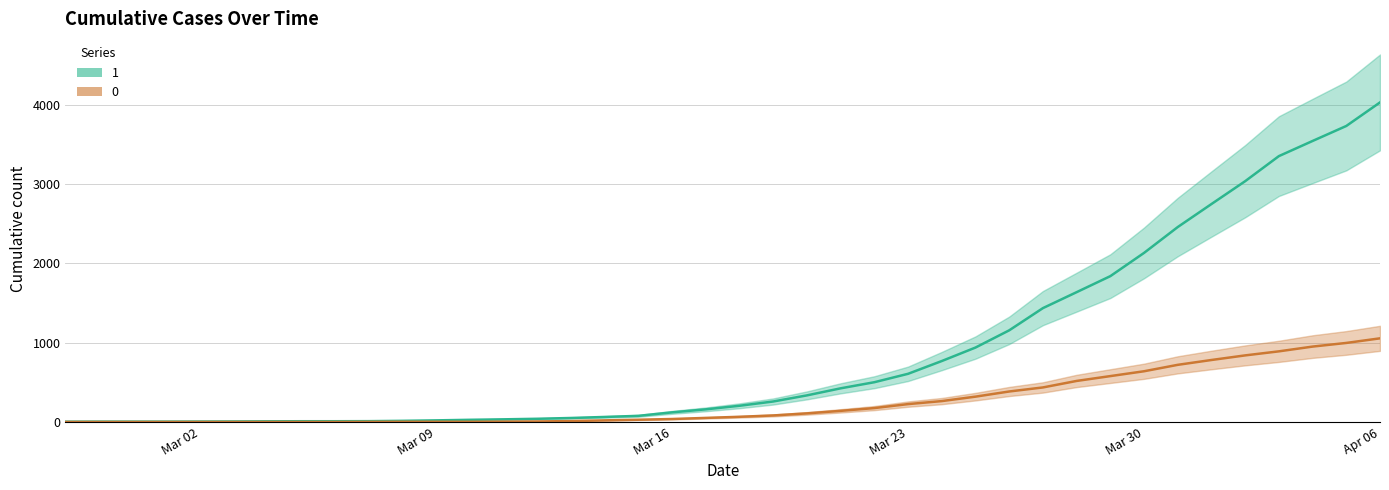

What position from the right is 2020-03-10?

28